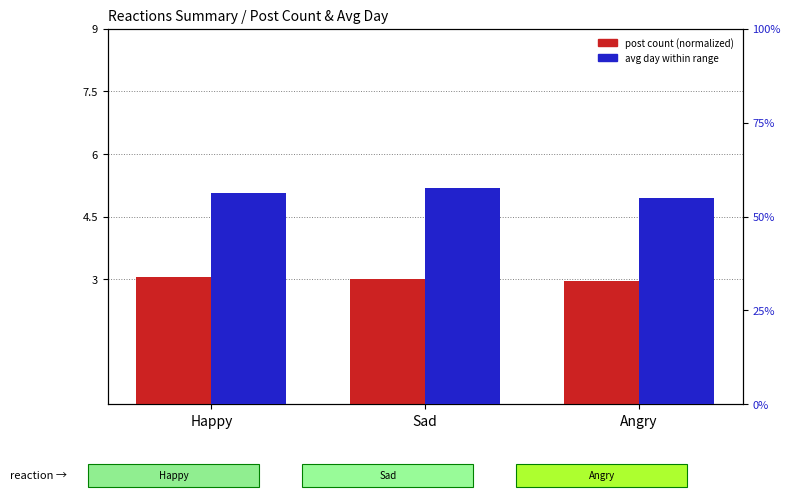

Which series has the largest range (max minus min)?

Avg Day (% of range)